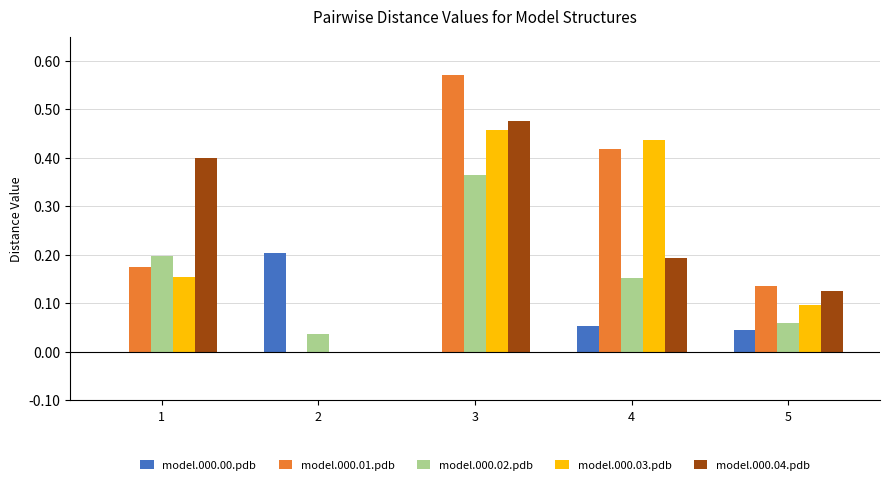

How many groups of bars are there?

5